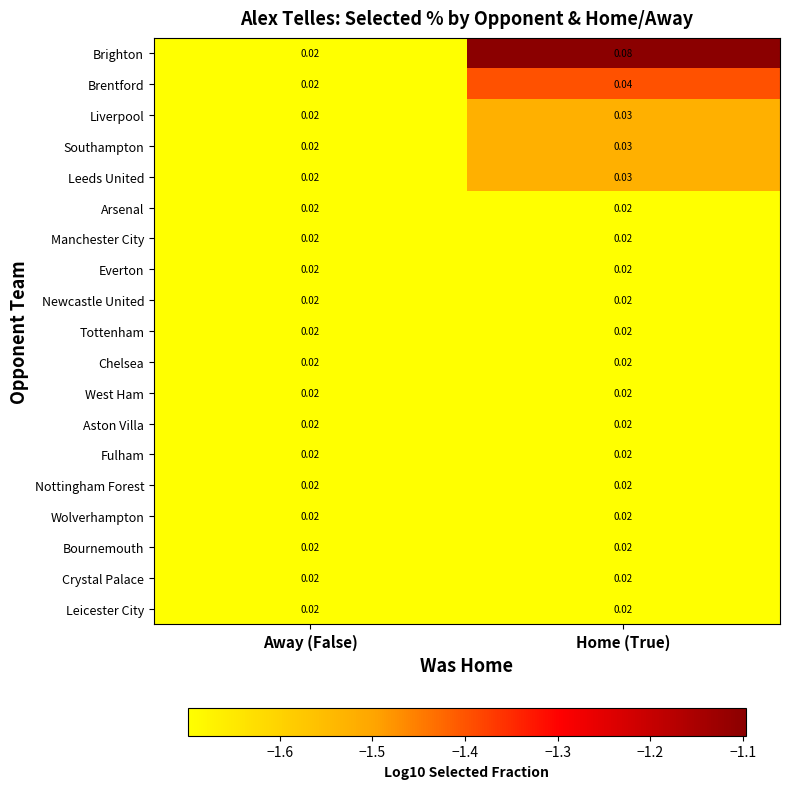

Which series has the widest spread of values?

Brighton